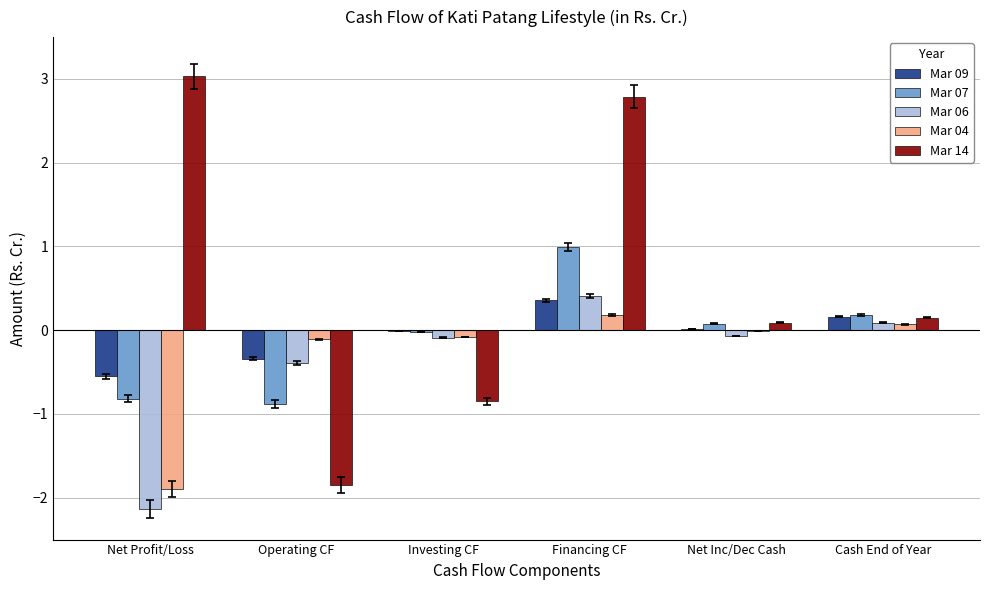

At which category does the chart reach its peak across all series?

Net Profit/Loss